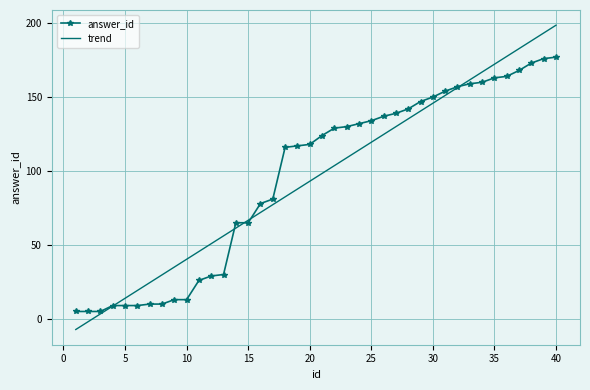

Which series has the largest range (max minus min)?

trend